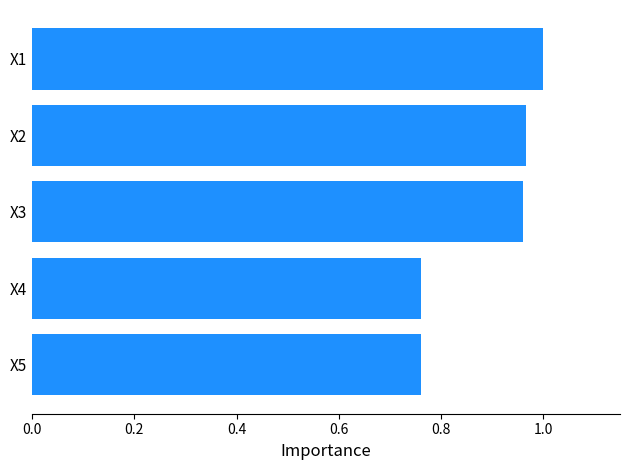

At which category does the chart reach its peak across all series?

X1